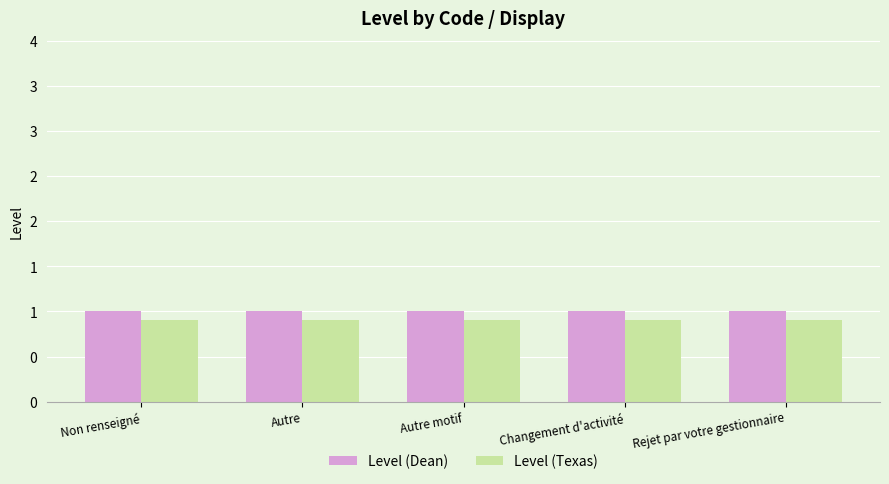

What are all the series names shown in the legend?

Level (Dean), Level (Texas)